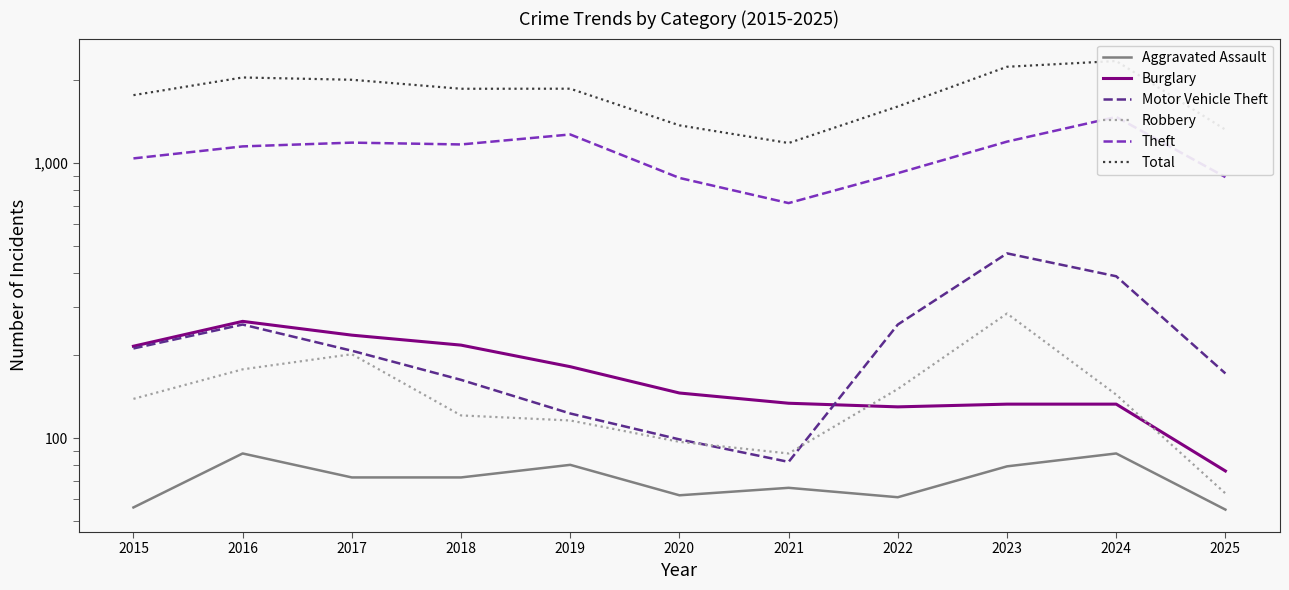

Between 2021 and 2018, which is larger?

2018